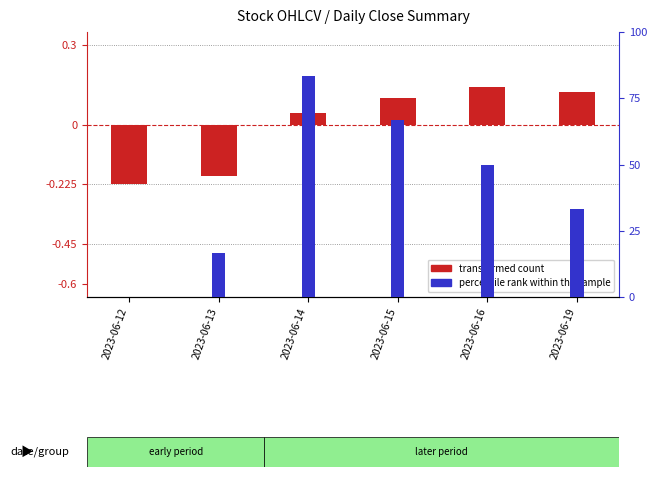

Which series changed the most between 2023-06-13 and 2023-06-15?

percentile rank within the sample